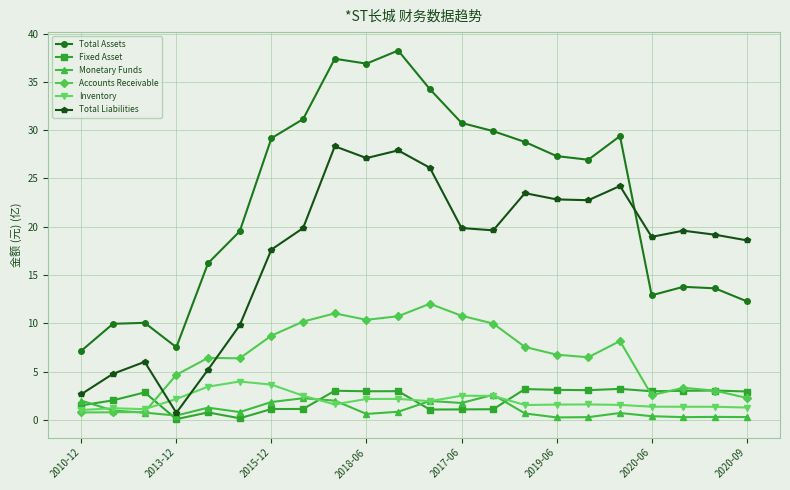

Which series has the largest range (max minus min)?

Total Assets